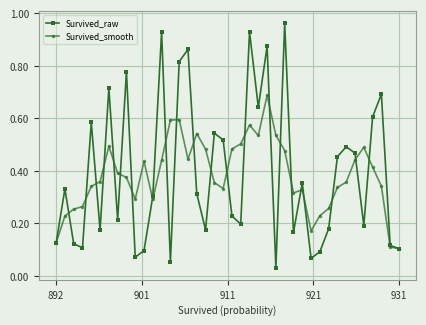

How many Survived_smooth values are between 0 and 1?

40